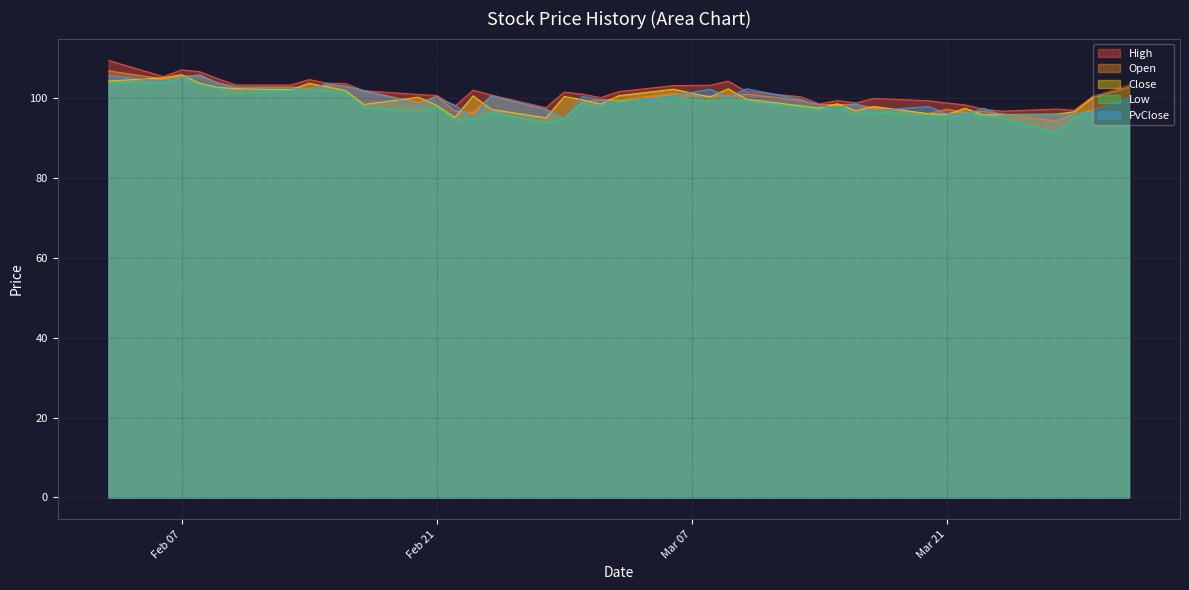

What is the value of the PvClose point at the 39th from the left?

100.1